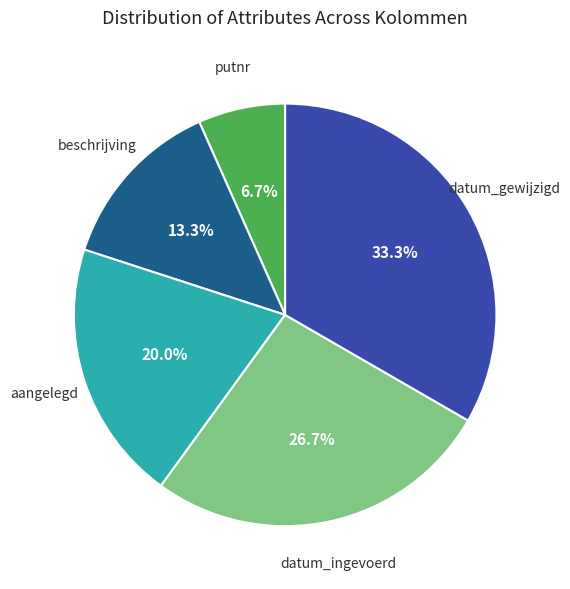

Which slice is the largest?

datum_gewijzigd